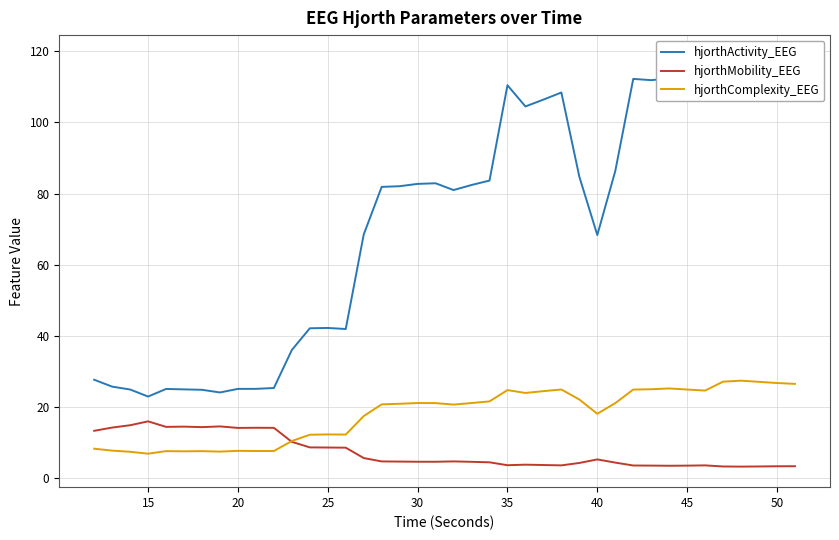

True or false: hjorthComplexity_EEG has a value of 21.2 at 30.

True